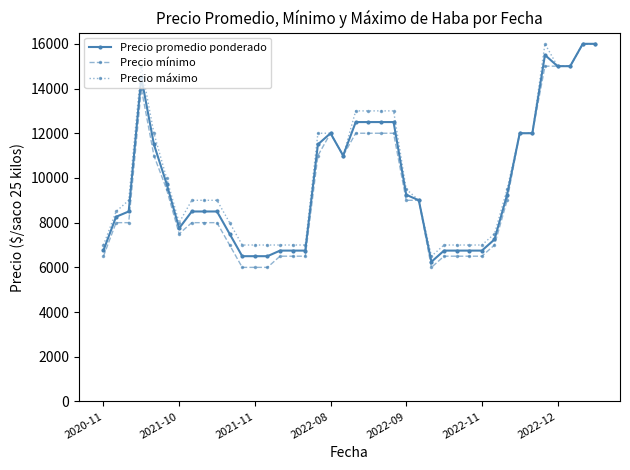

What is the value of the Precio mínimo point at the 5th from the left?

11000